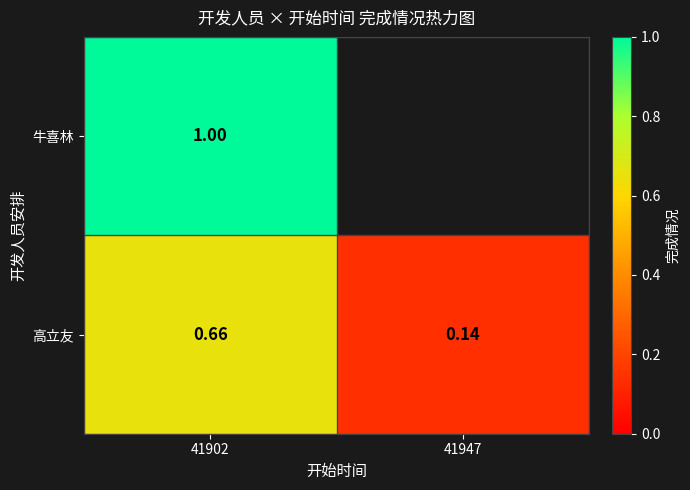

Where is 高立友 nearest to the value 0?

41947